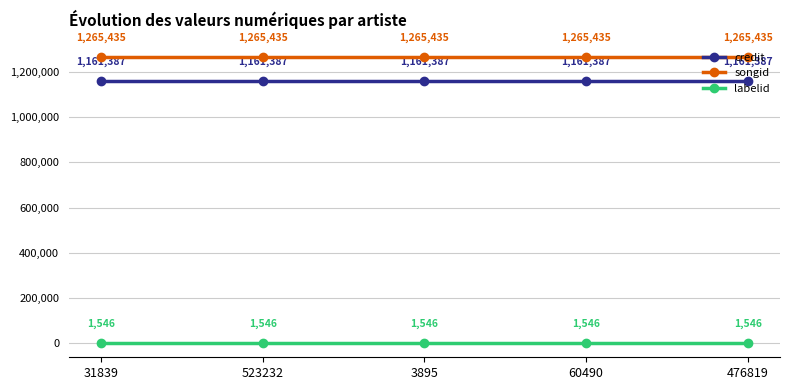

Rank the series by their maximum value, from lowest to highest.

labelid, credit, songid